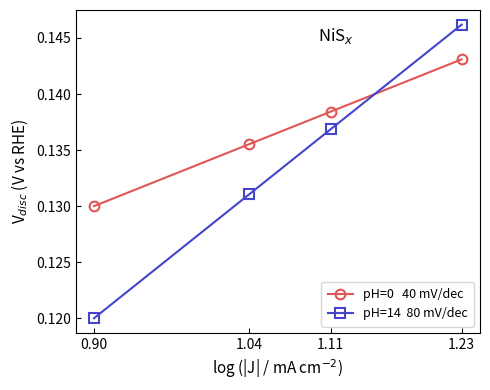

Which label corresponds to the smallest value in the chart?

0.90